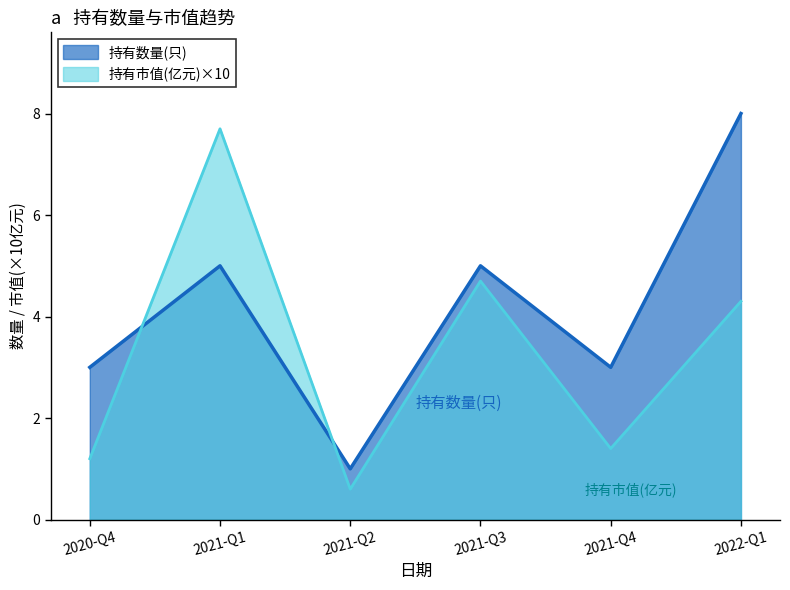

Reading left to right, what are all the values shown in this chart?

持有市值(亿元): 1.2	7.7	0.6	4.7	1.4	4.3
持有数量(只): 3.0	5.0	1.0	5.0	3.0	8.0